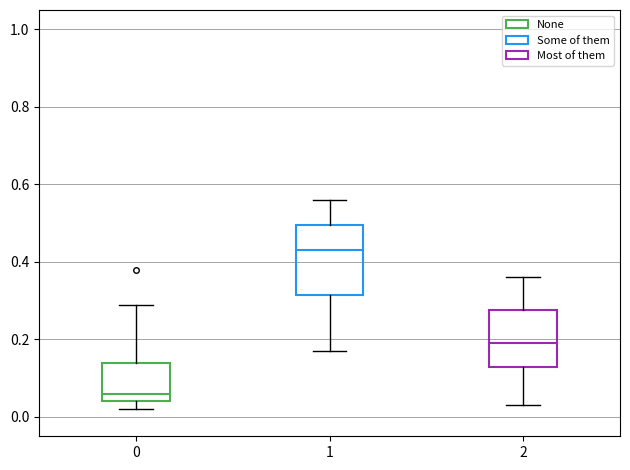

Which box's median line is the highest?

1